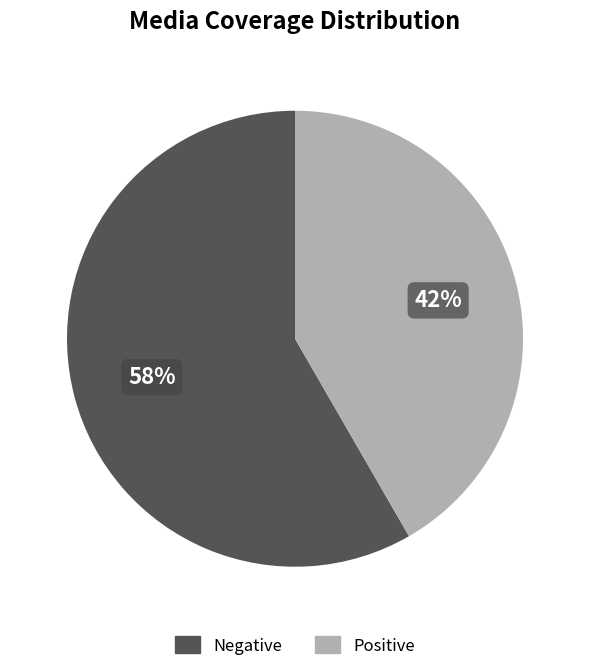

Count the number of slices in the pie.

2